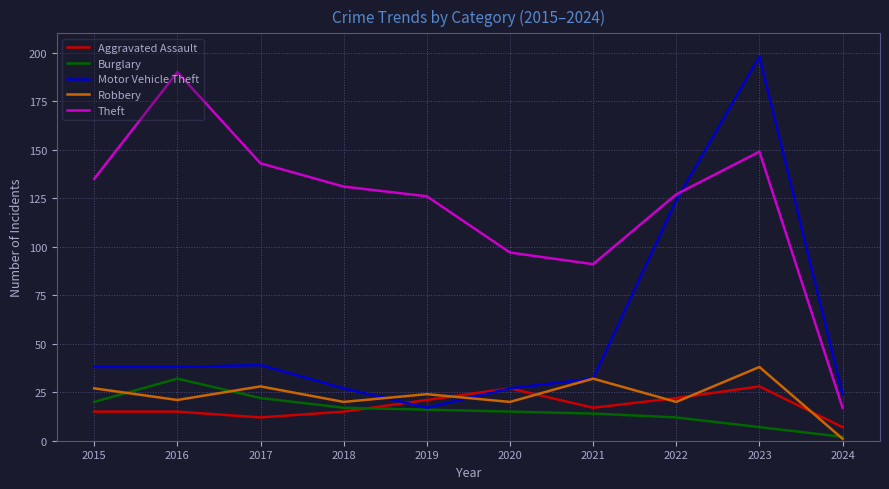

Which series has the largest range (max minus min)?

Motor Vehicle Theft